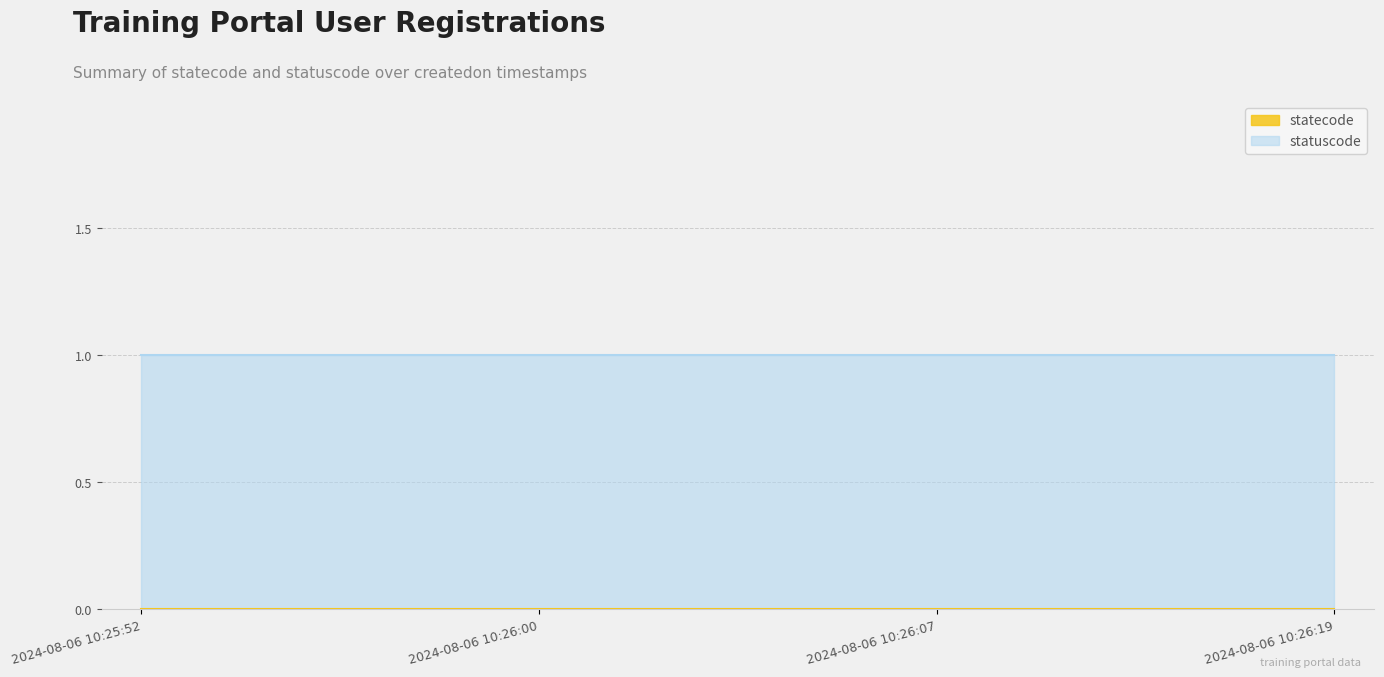

Which series changed the most between 2024-08-06 10:26:00 and 2024-08-06 10:26:07?

statecode